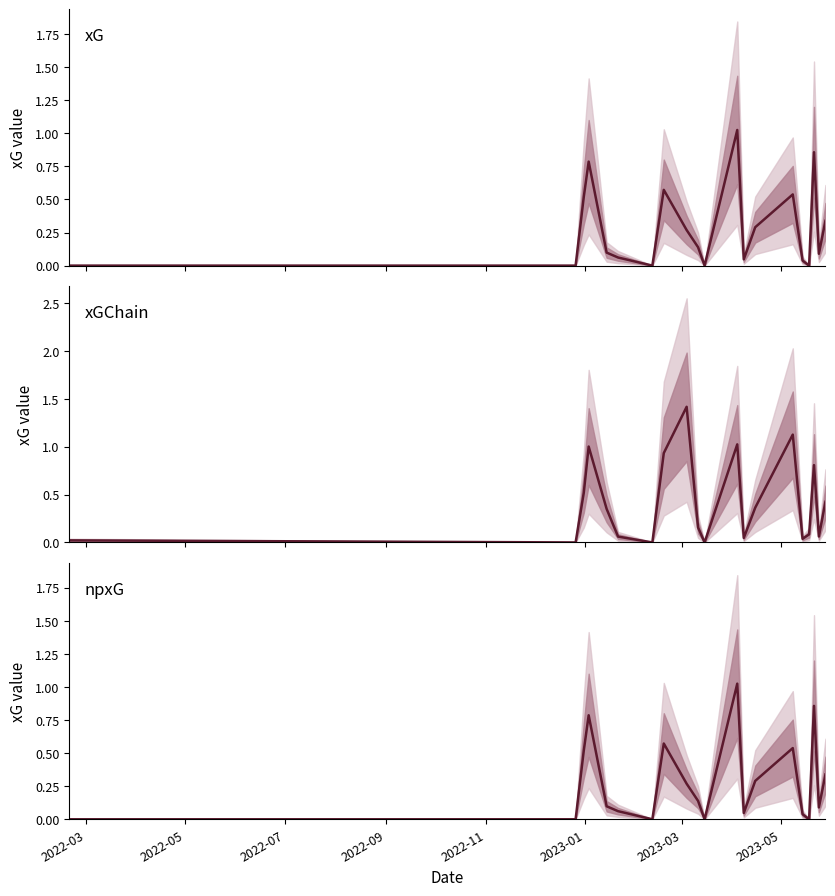

Is this an area chart (filled region under the line)?

No